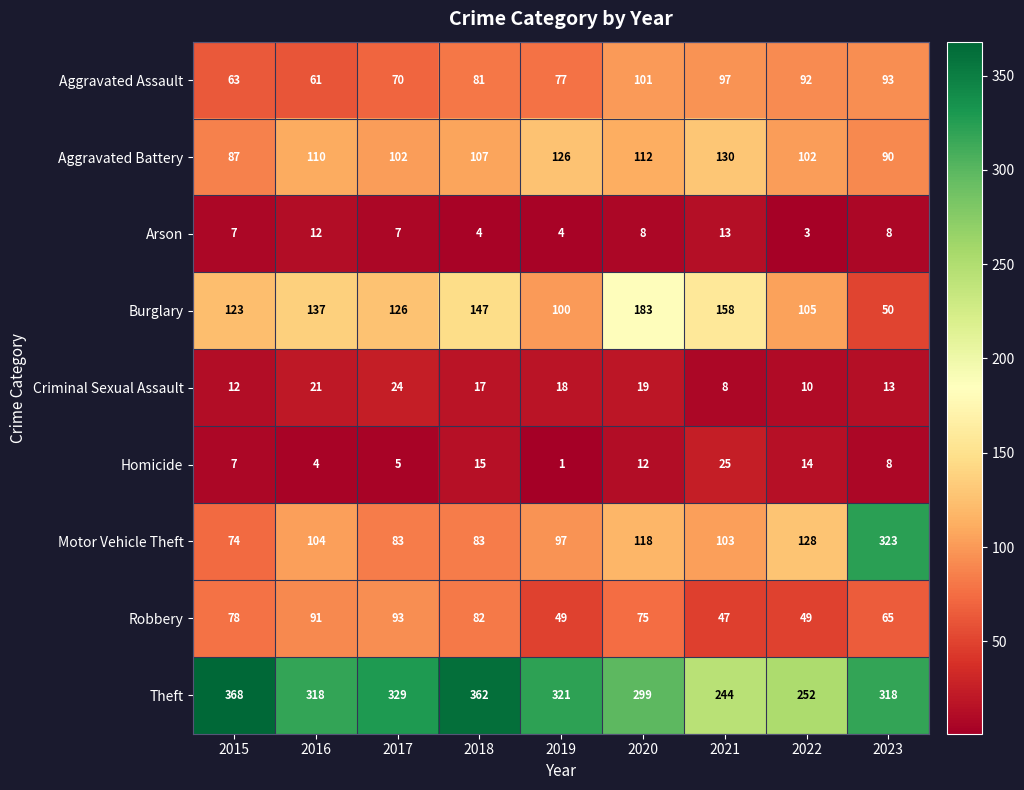

Is it true that Aggravated Assault equals 97 at 2021?

True